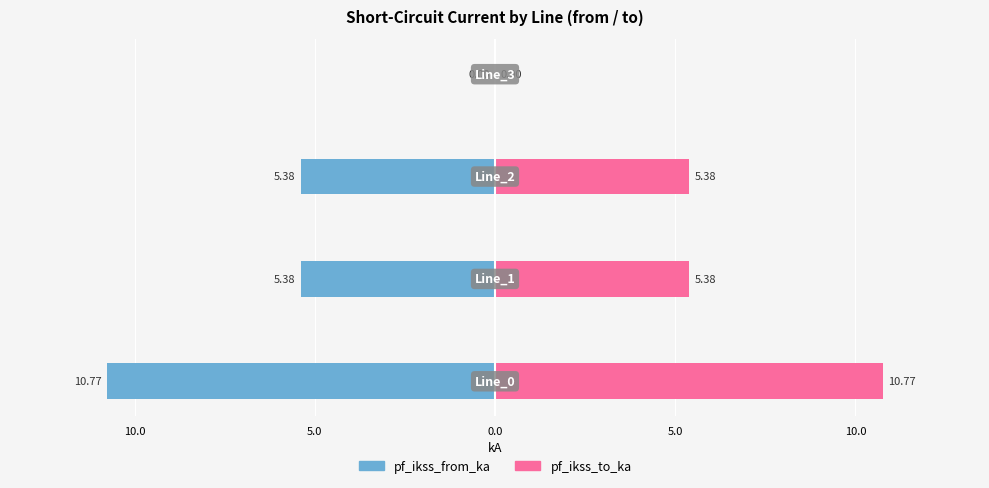

Reading right to left, extract all data points from this chart.

pf_ikss_from_ka: 0.0	-5.4	-5.4	-10.8
pf_ikss_to_ka: 0.0	5.4	5.4	10.8